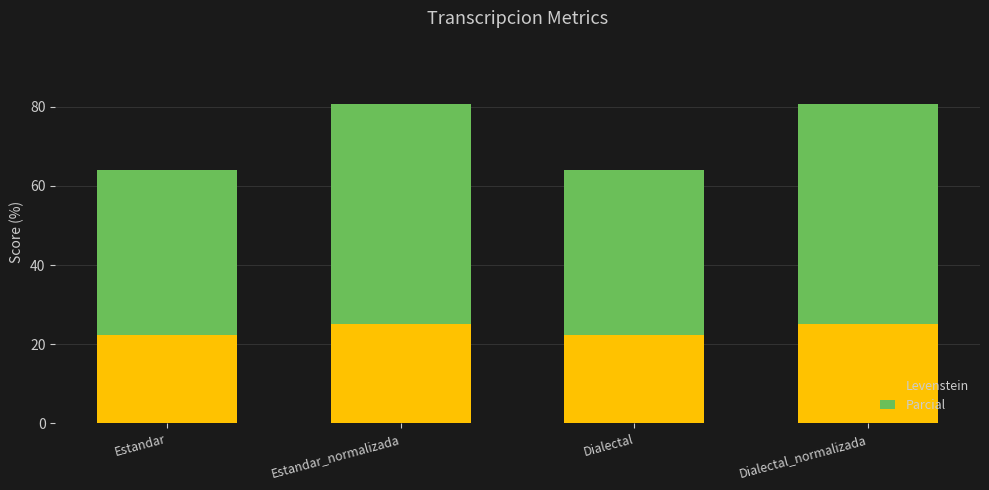

What is the maximum value for Levenstein?

25.0